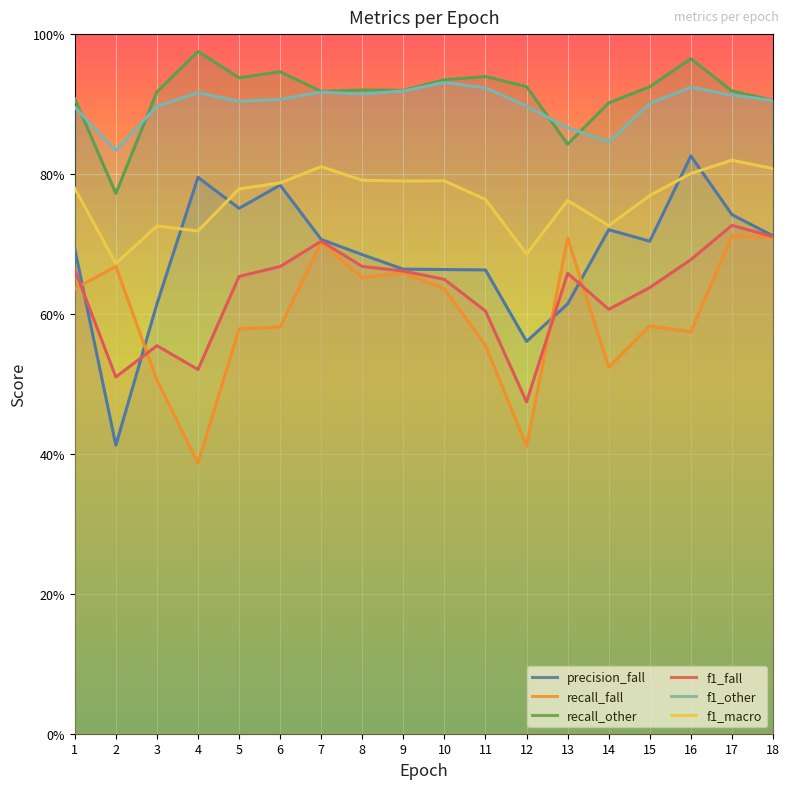

What is the greatest value displayed?

1.0